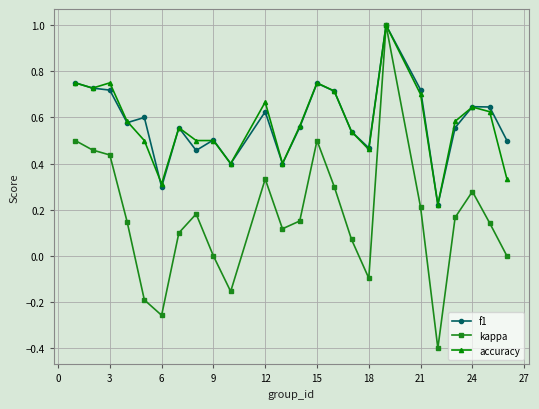

True or false: f1 has more than 0 interior local peaks.

True